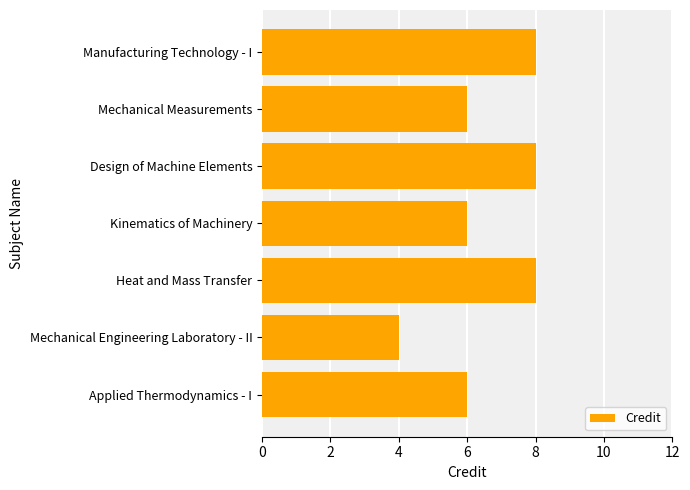

Reading bottom to top, extract all data points from this chart.

6	4	8	6	8	6	8